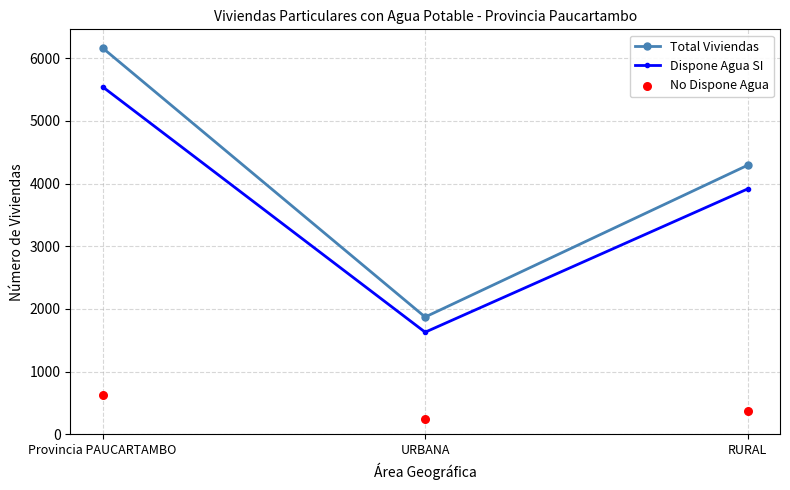

Is the value of No Dispone Agua at URBANA greater than the value of Dispone Agua SI at RURAL?

No